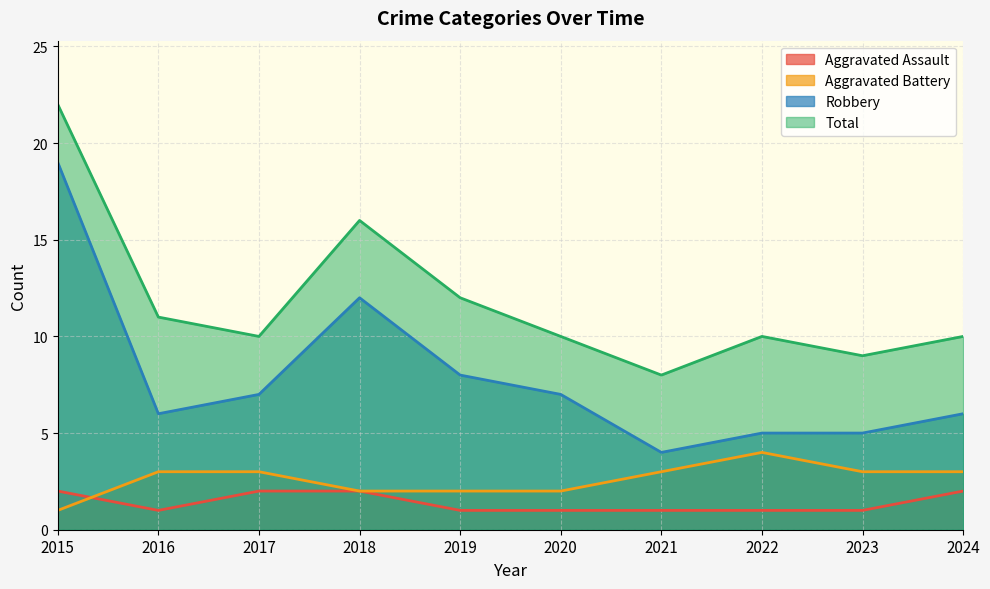

Where is the first local minimum for Total?

2017